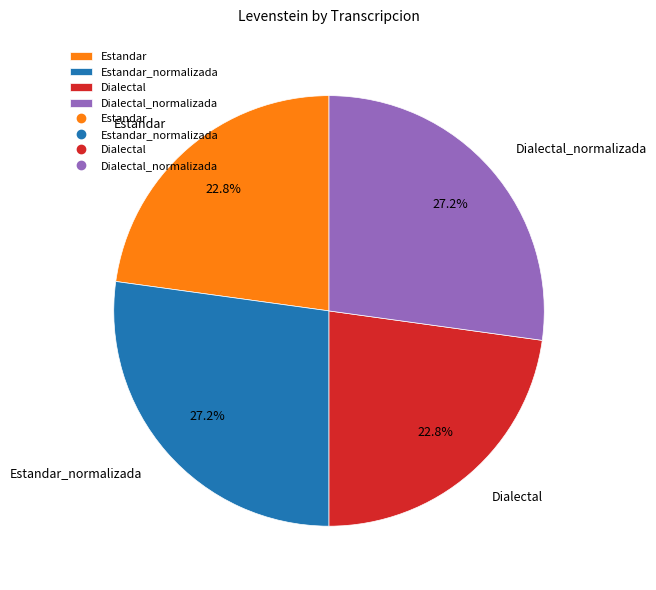

Is it true that Dialectal_normalizada is 27% of the pie?

True